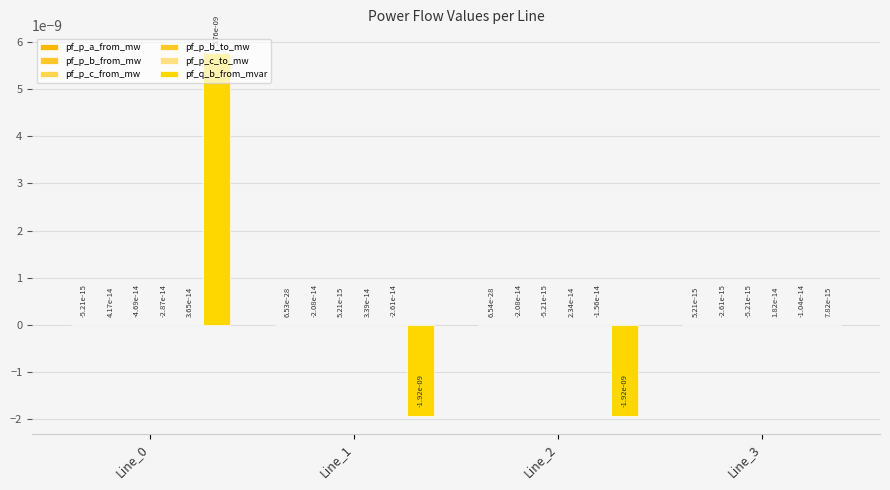

At which label does pf_q_b_from_mvar first exceed 0?

Line_0